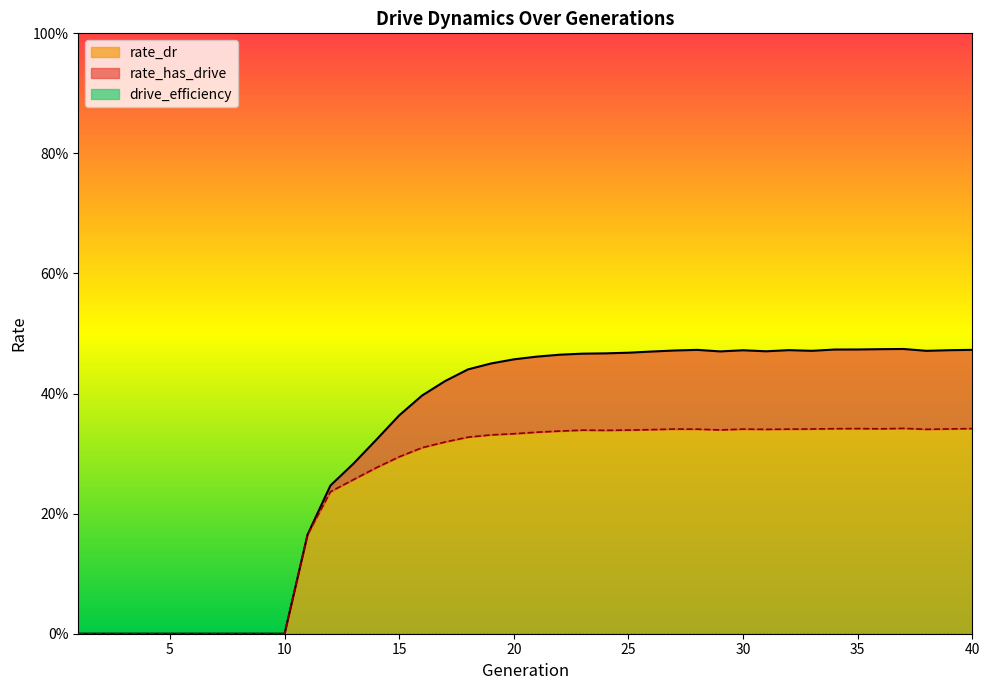

Reading right to left, transcribe all the data shown in this chart.

rate_has_drive: 40=0.5	39=0.5	38=0.5	37=0.5	36=0.5	35=0.5	34=0.5	33=0.5	32=0.5	31=0.5	30=0.5	29=0.5	28=0.5	27=0.5	26=0.5	25=0.5	24=0.5	23=0.5	22=0.5	21=0.5	20=0.5	19=0.5	18=0.4	17=0.4	16=0.4	15=0.4	14=0.3	13=0.3	12=0.2	11=0.2	10=0.0	9=0.0	8=0.0	7=0.0	6=0.0	5=0.0	4=0.0	3=0.0	2=0.0	1=0.0
rate_dr: 40=0.3	39=0.3	38=0.3	37=0.3	36=0.3	35=0.3	34=0.3	33=0.3	32=0.3	31=0.3	30=0.3	29=0.3	28=0.3	27=0.3	26=0.3	25=0.3	24=0.3	23=0.3	22=0.3	21=0.3	20=0.3	19=0.3	18=0.3	17=0.3	16=0.3	15=0.3	14=0.3	13=0.3	12=0.2	11=0.2	10=0.0	9=0.0	8=0.0	7=0.0	6=0.0	5=0.0	4=0.0	3=0.0	2=0.0	1=0.0